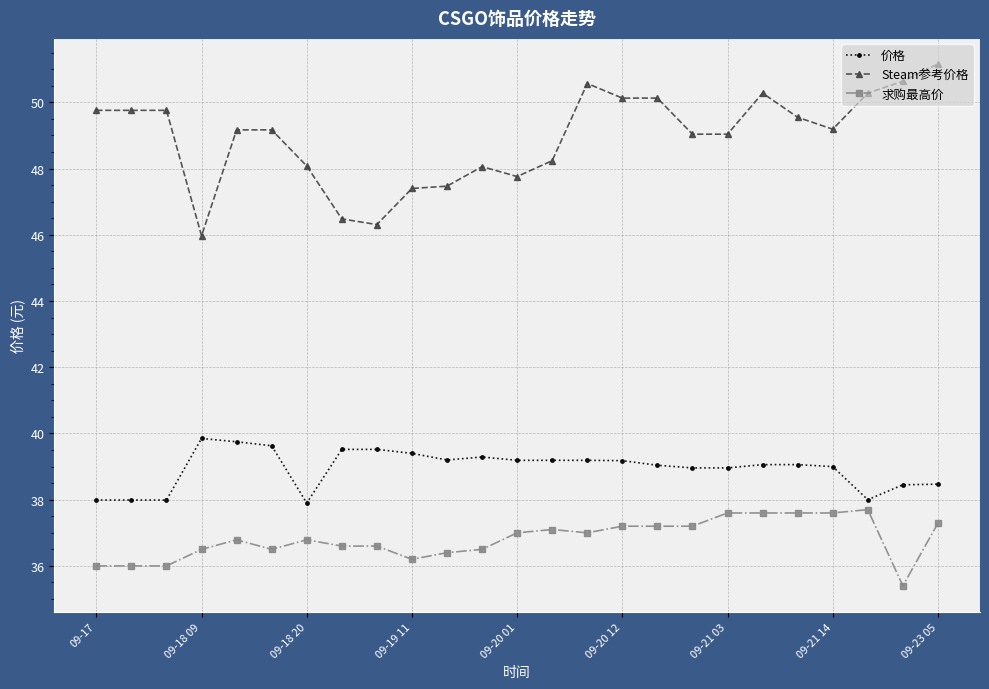

What is the sum of all Steam参考价格 values?

1223.4